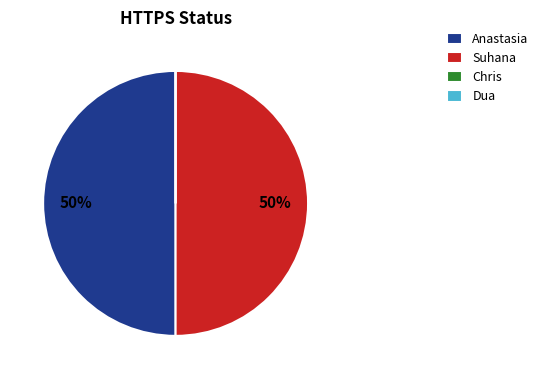

Combined, do Anastasia and Suhana account for over 50%?

Yes